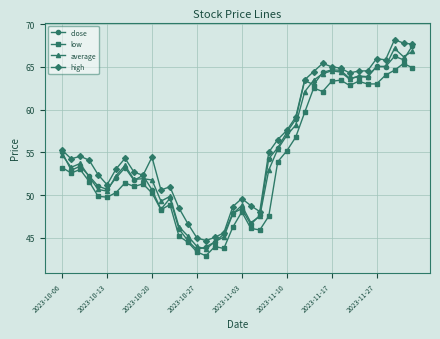

What is the lowest value of the close series?

43.6